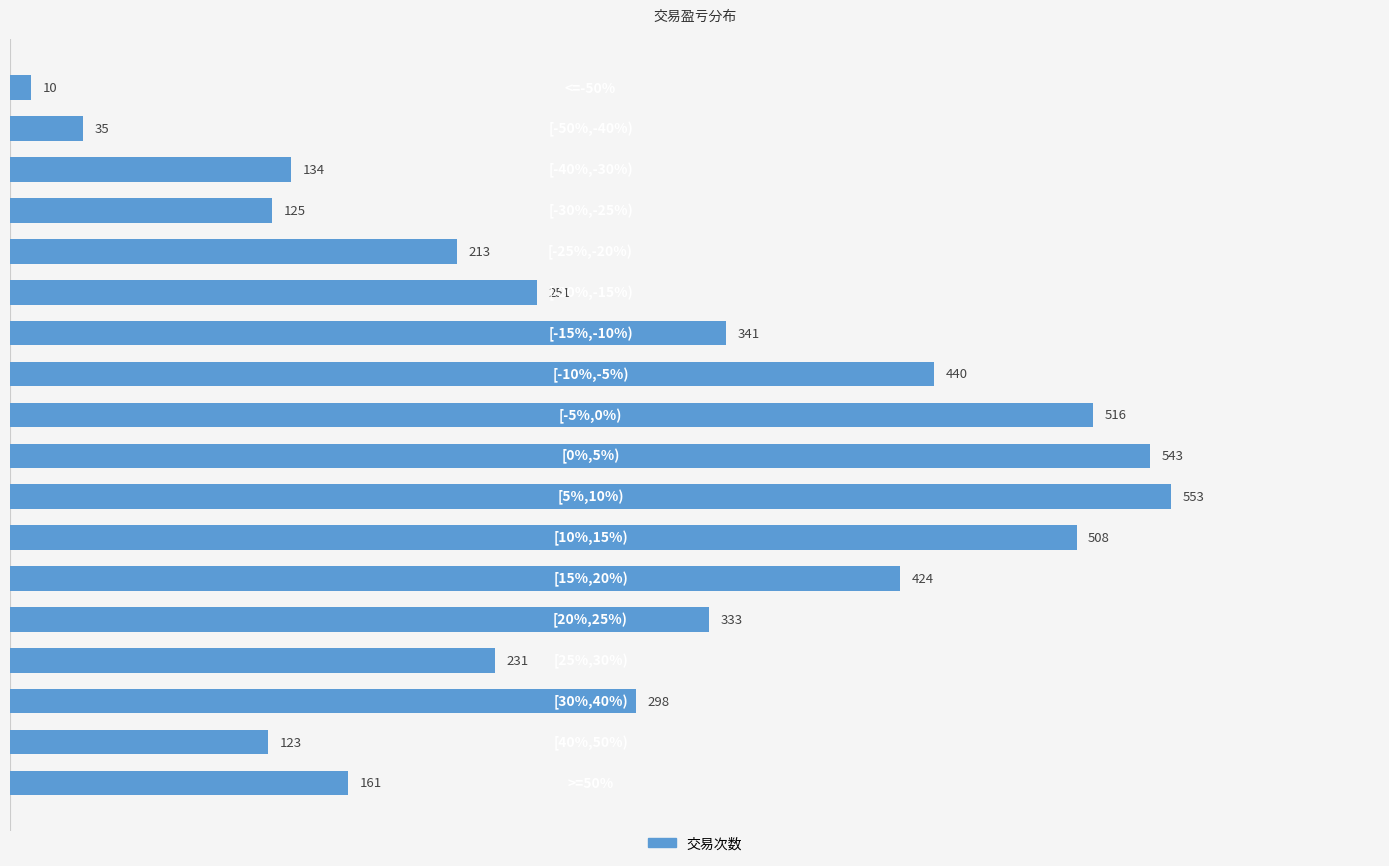

What is the maximum value shown in the chart?

553